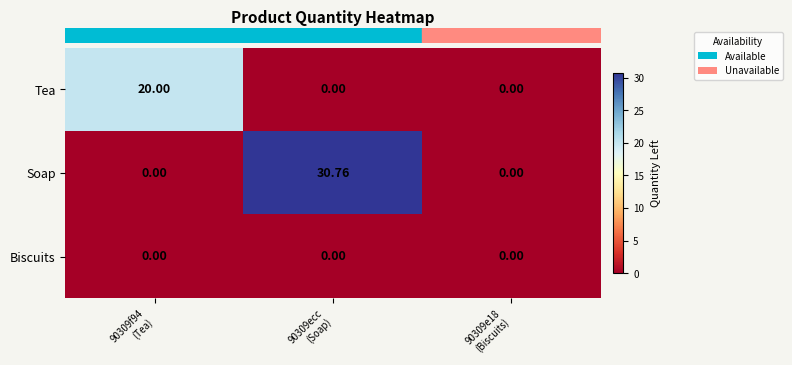

Which series has the largest total across all categories?

Soap